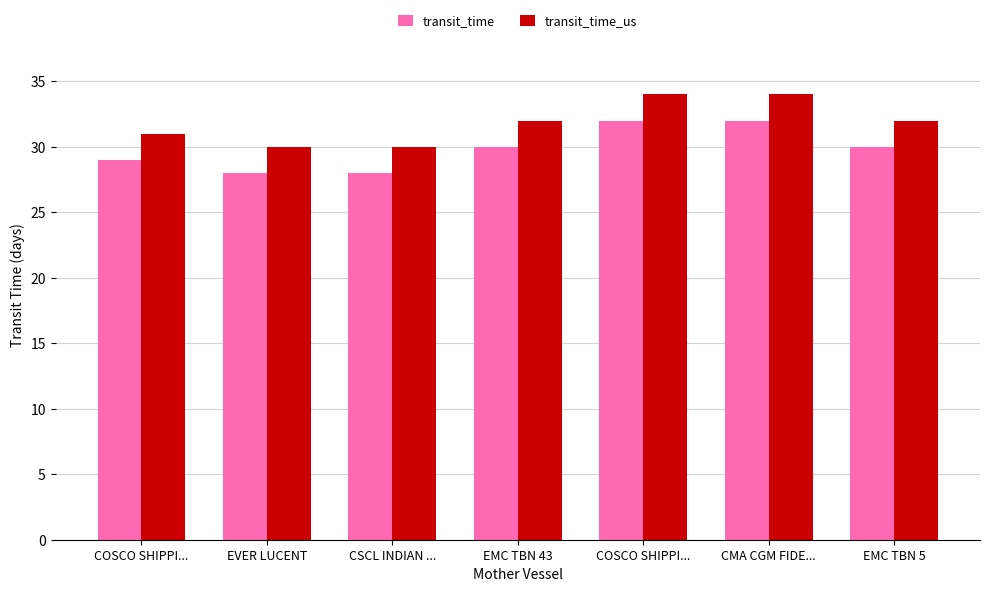

How many data points does each series have?

7